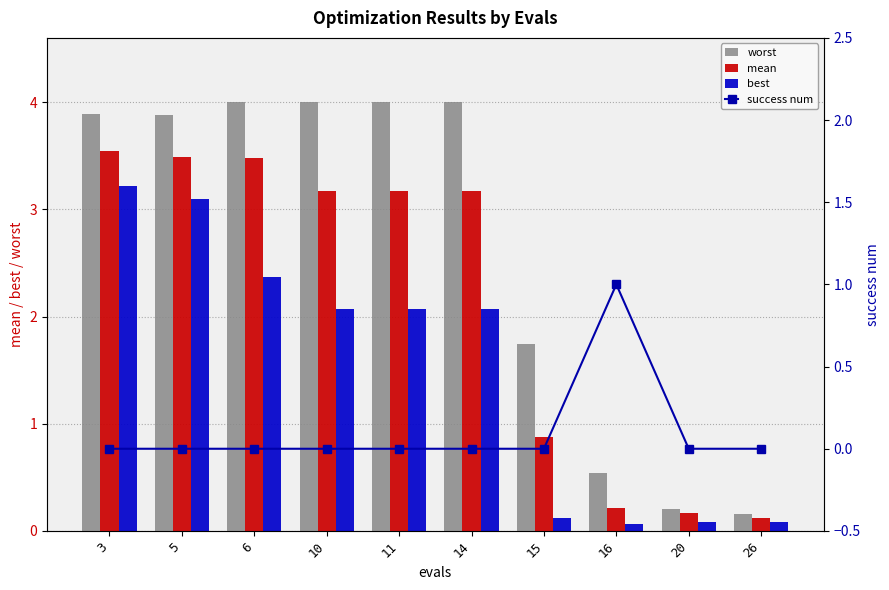

Reading right to left, list all the values displayed in this chart.

worst: 0.2	0.2	0.5	1.7	4.0	4.0	4.0	4.0	3.9	3.9
mean: 0.1	0.2	0.2	0.9	3.2	3.2	3.2	3.5	3.5	3.5
best: 0.1	0.1	0.1	0.1	2.1	2.1	2.1	2.4	3.1	3.2
success num: 0.0	0.0	1.0	0.0	0.0	0.0	0.0	0.0	0.0	0.0